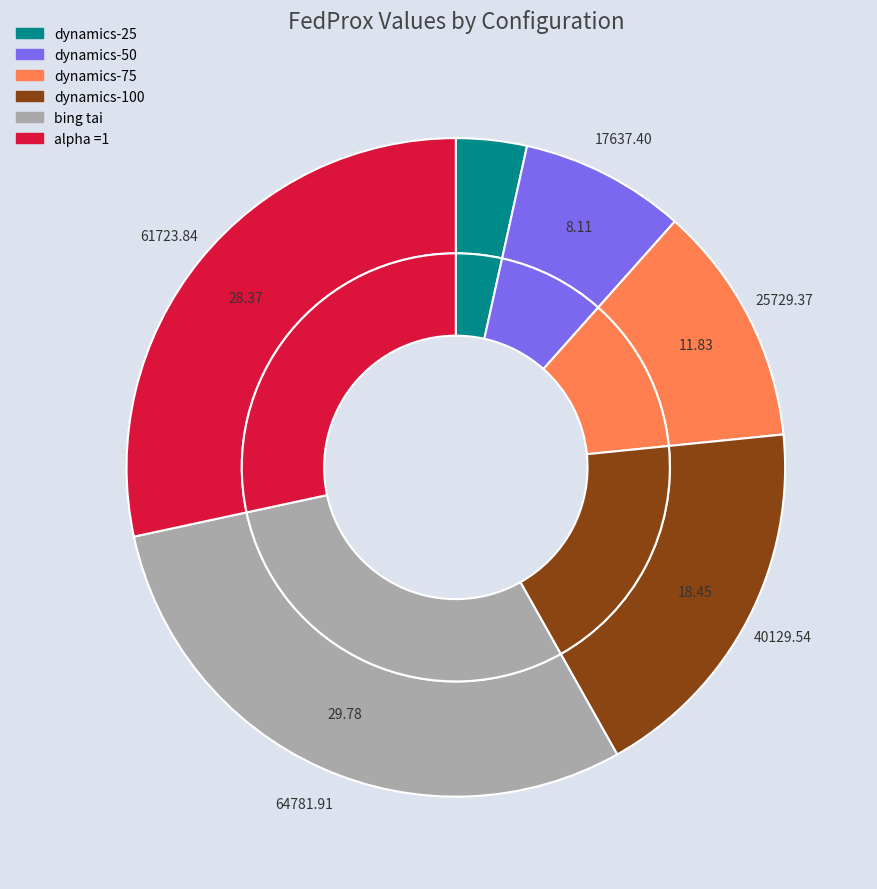

Which slice is the largest?

bing tai